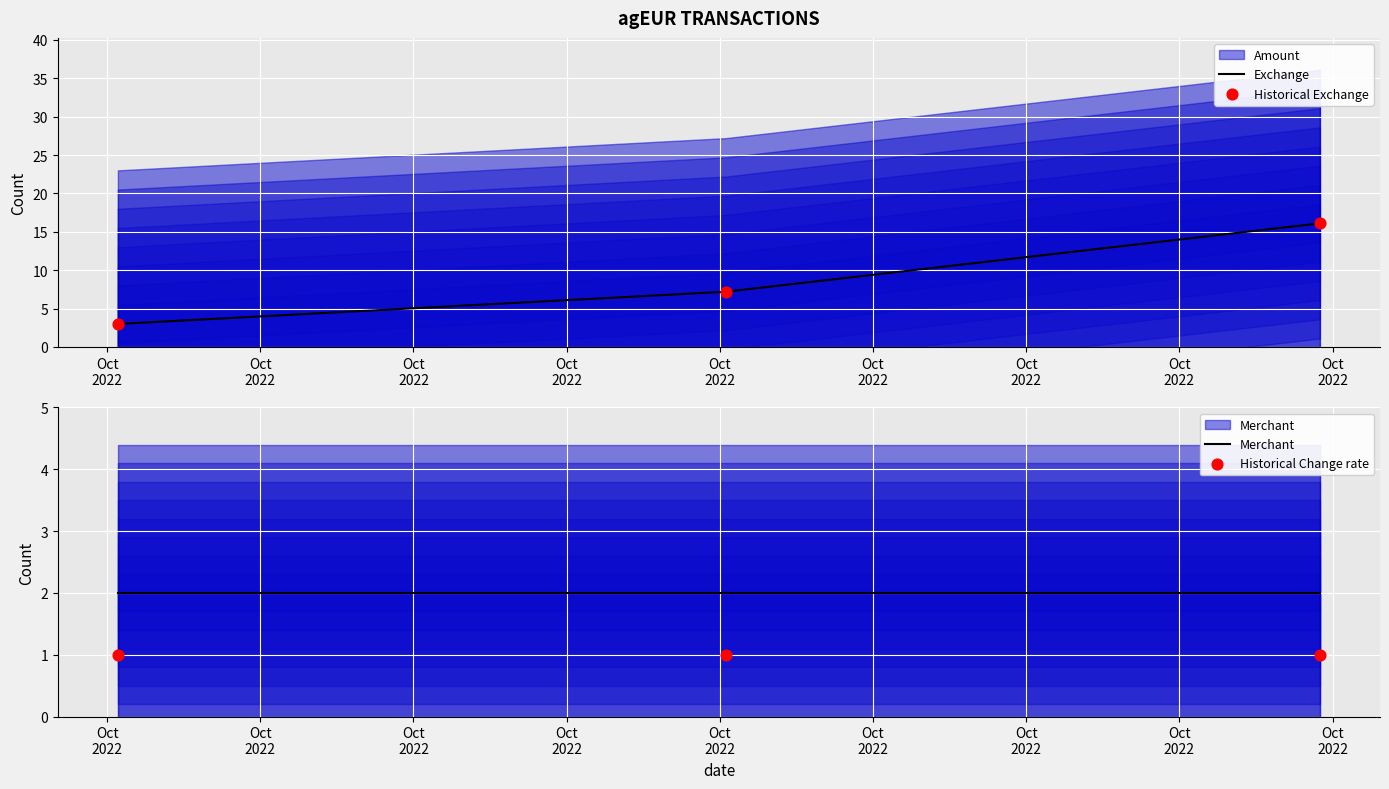

Which series has the widest spread of Y values?

Exchange